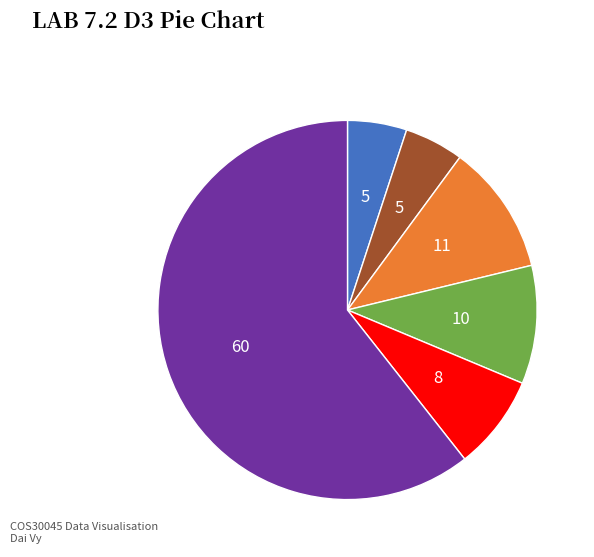

How many segments does this pie chart have?

6